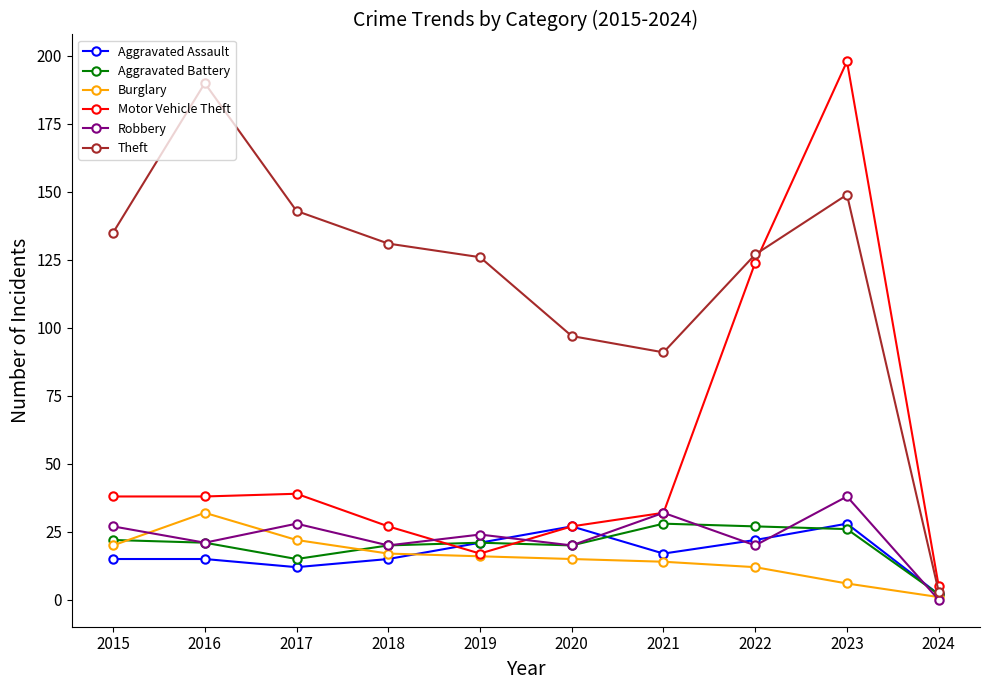

At which category is the sum across all series the highest?

2023